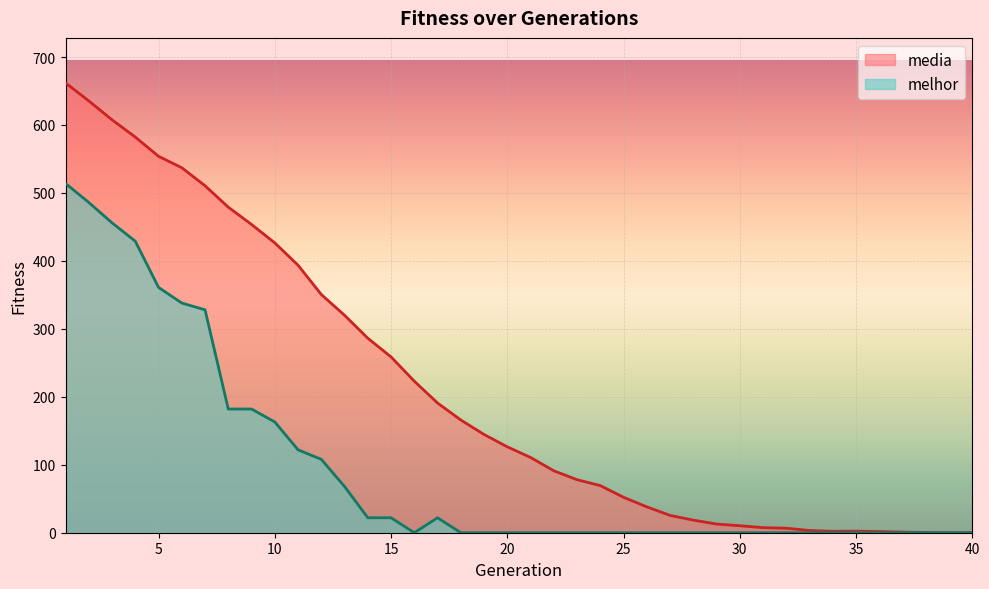

How many lines are shown in the chart?

2